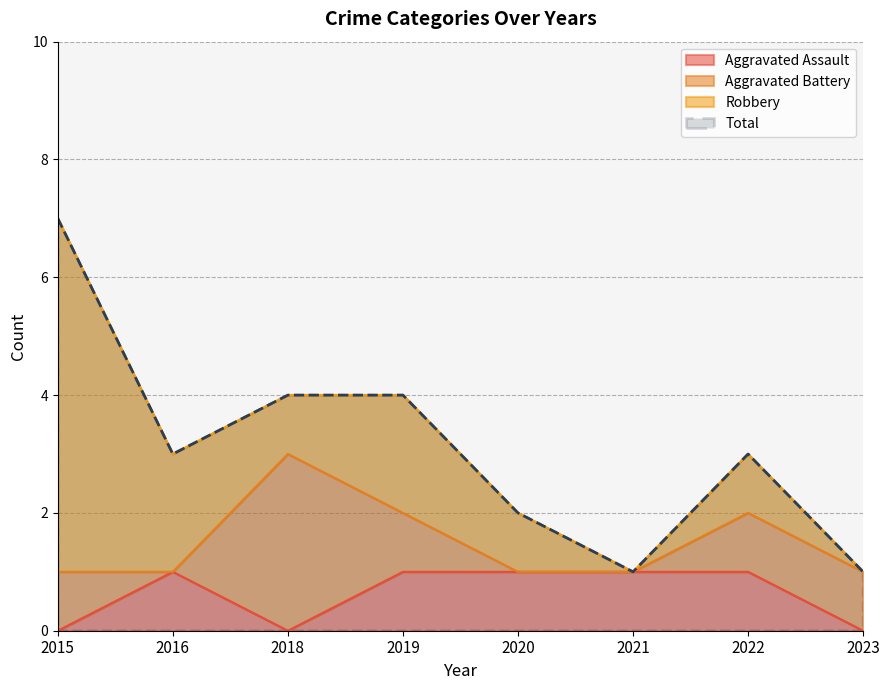

The Aggravated Assault series shows 1 at 2021. True or false?

True